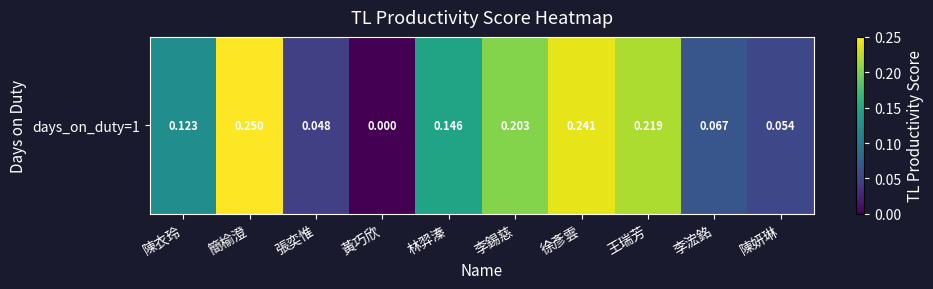

Between 林羿溱 and 徐彥雲, which is larger?

徐彥雲